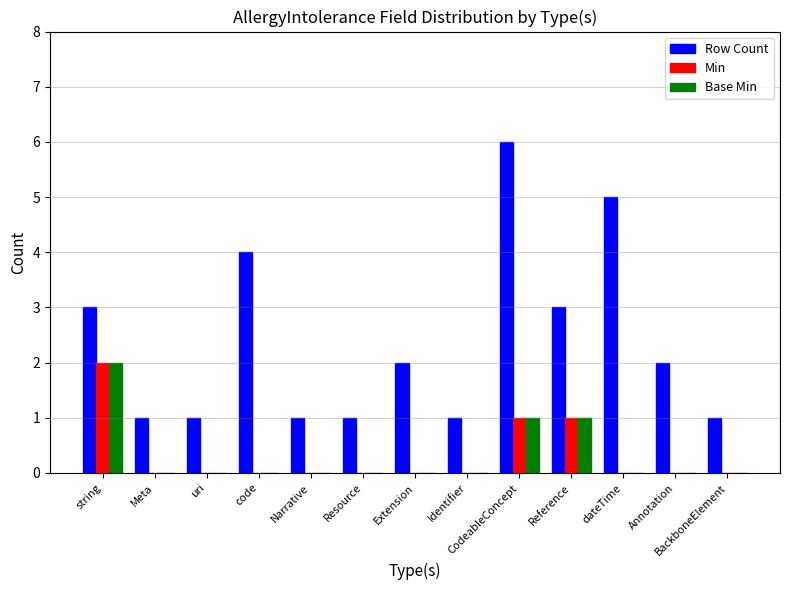

Which series has the largest total across all categories?

Row Count